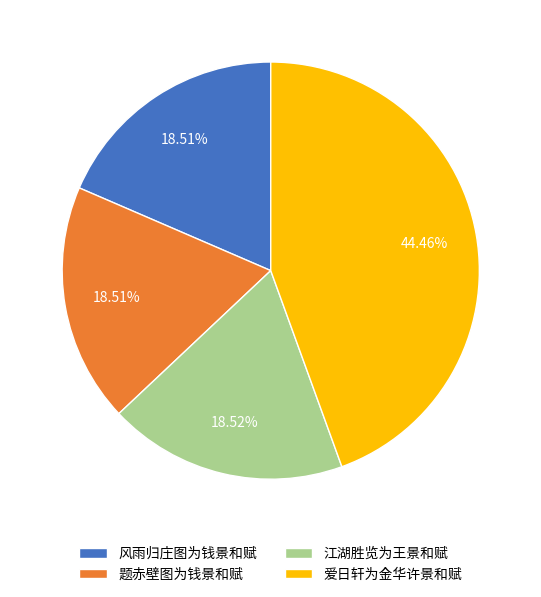

To the nearest percent, what portion does 江湖胜览为王景和赋 represent?

19%